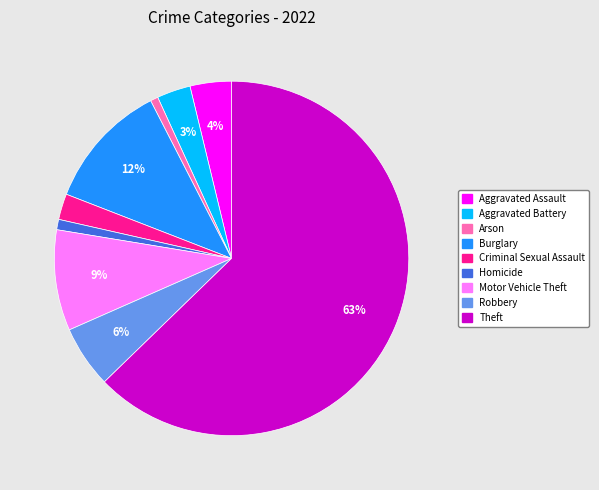

How many slices are in this pie chart?

9